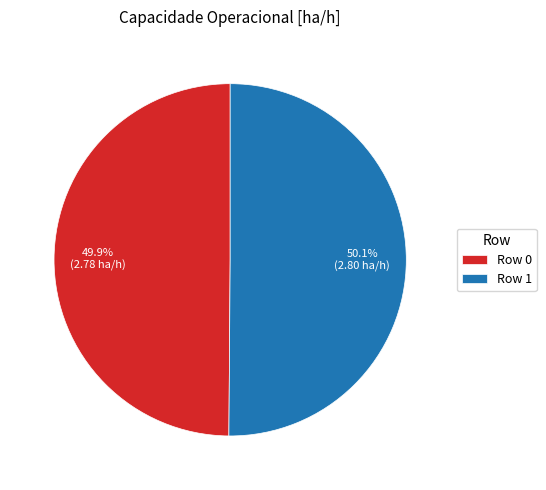

Does any single category account for the majority?

Yes